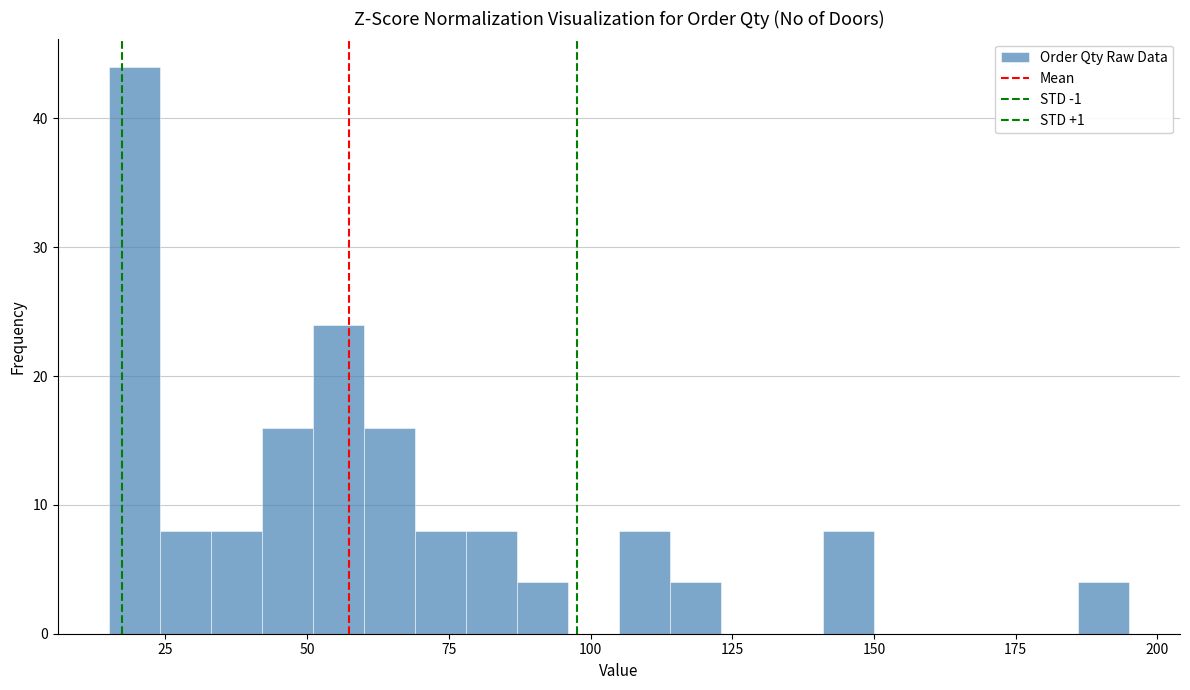

Around what value on the x-axis is the tallest bar? Give the approximate position of its centre, as read against the axis.

20